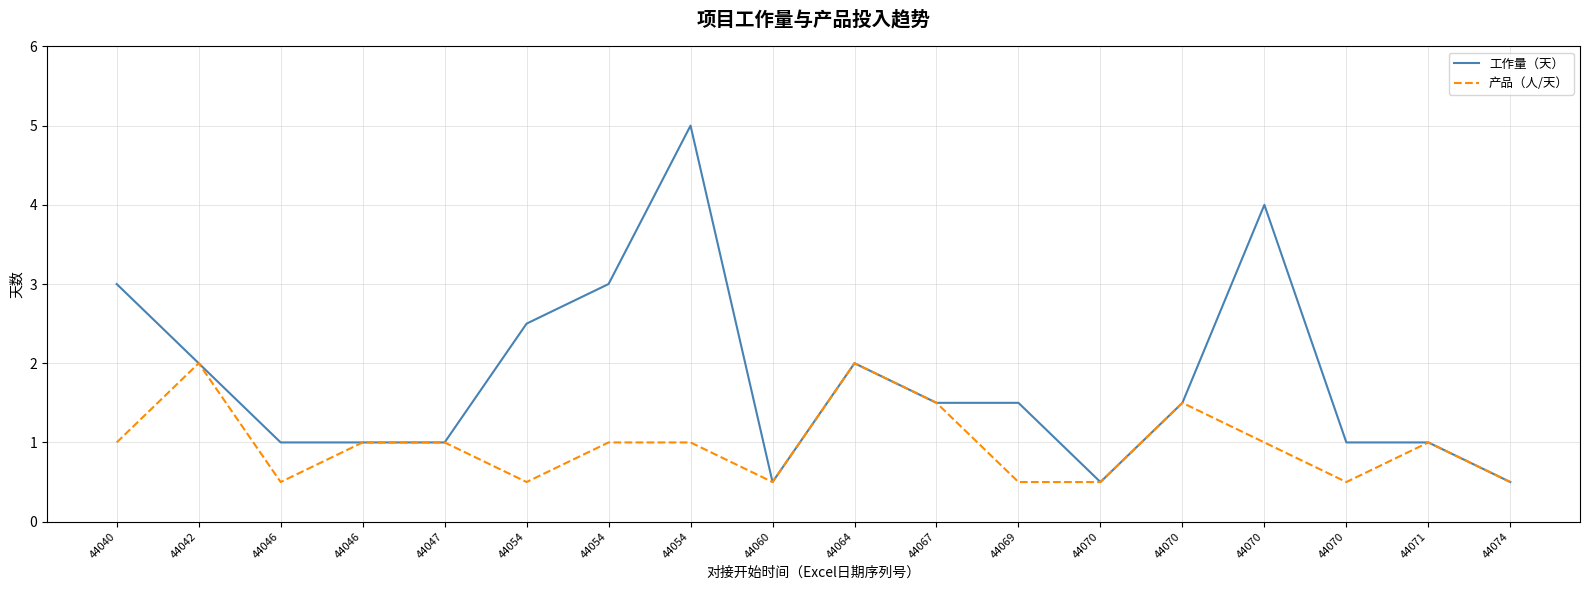

Between 44054 and 44070, which series saw the biggest shift?

工作量（天）